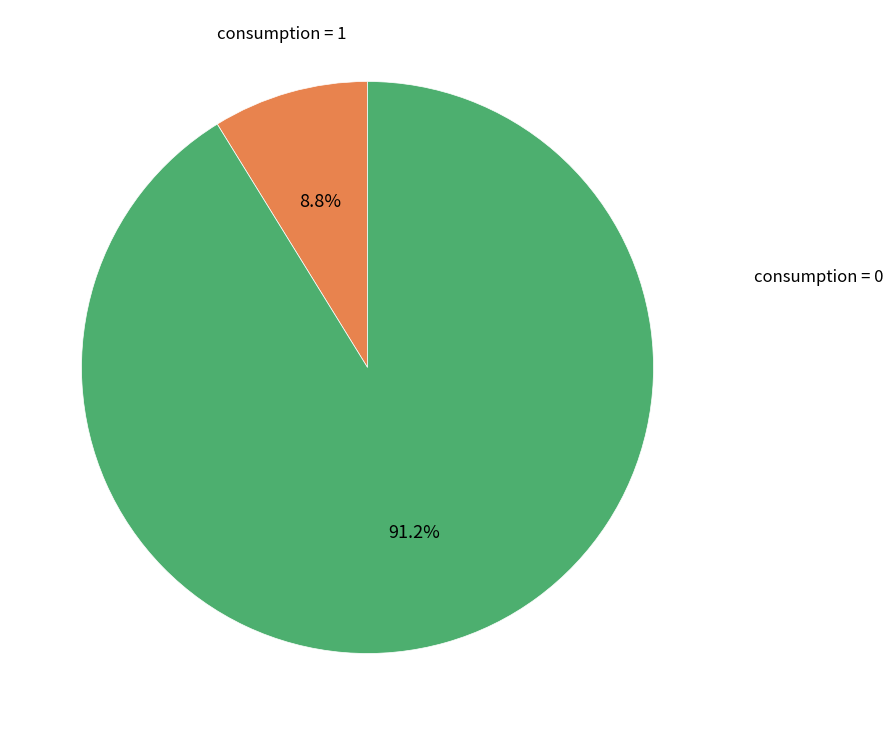

Does any single category account for the majority?

Yes